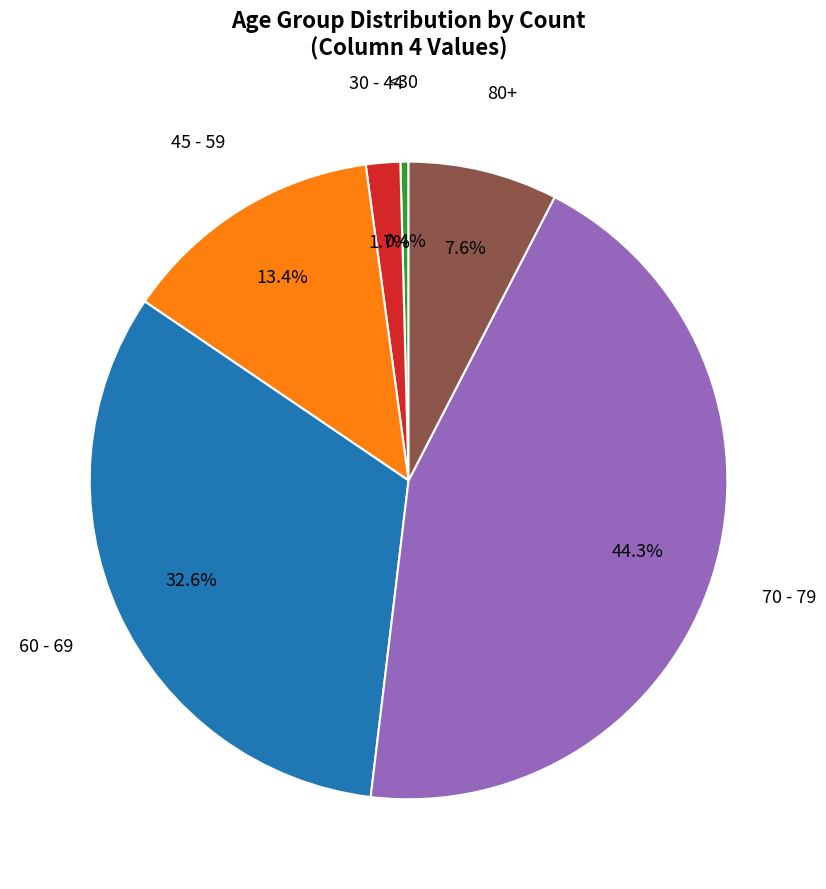

Does any single category account for the majority?

No